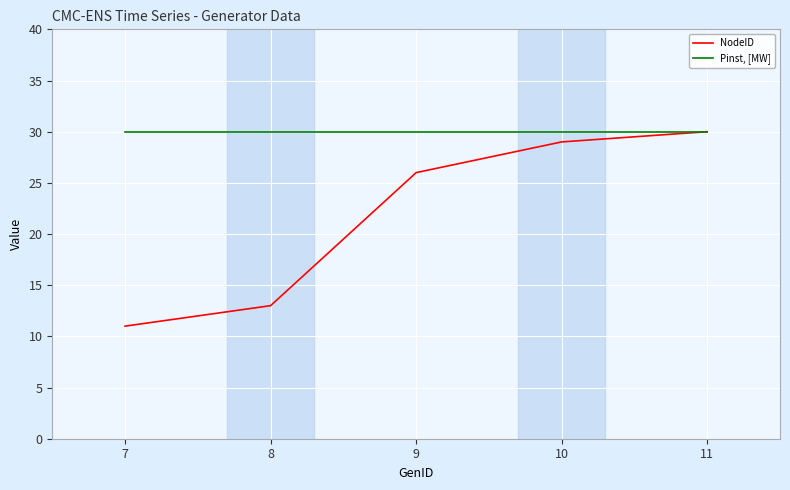

Reading left to right, list all the values displayed in this chart.

NodeID: 11	13	26	29	30
Pinst, [MW]: 30	30	30	30	30